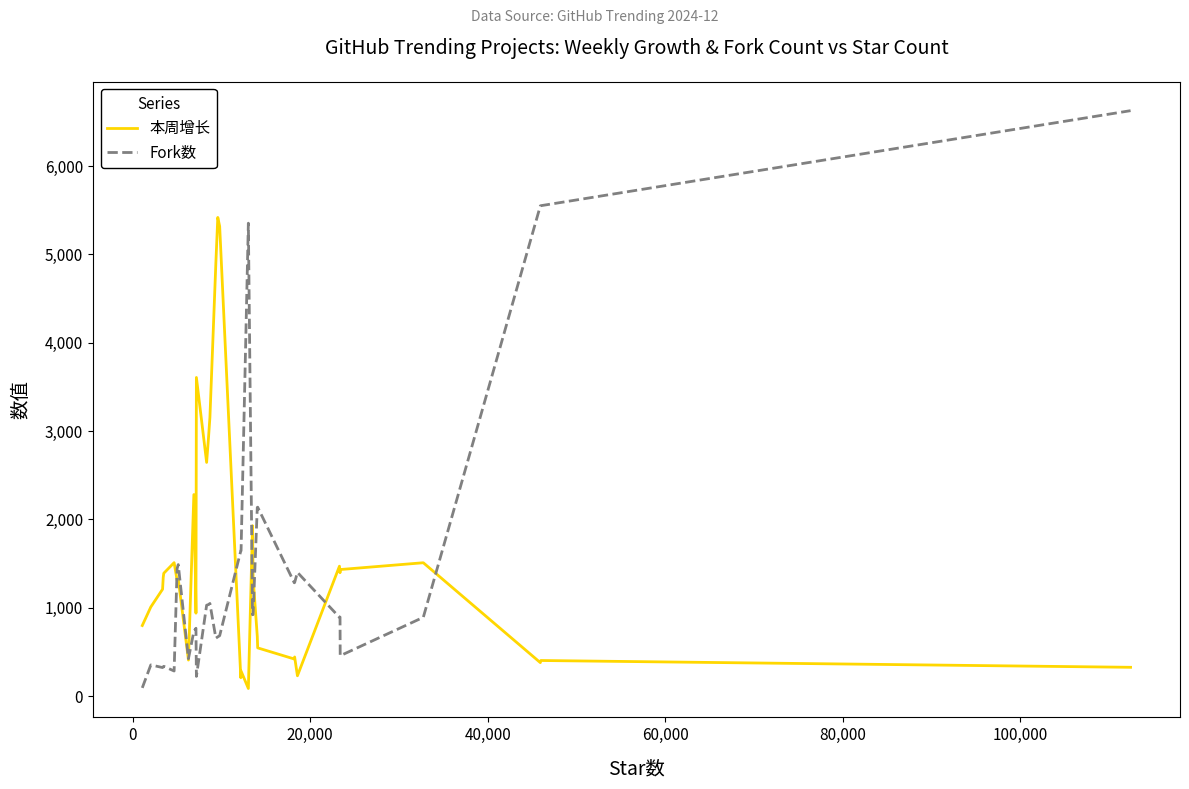

What is the maximum value shown in the chart?

6628